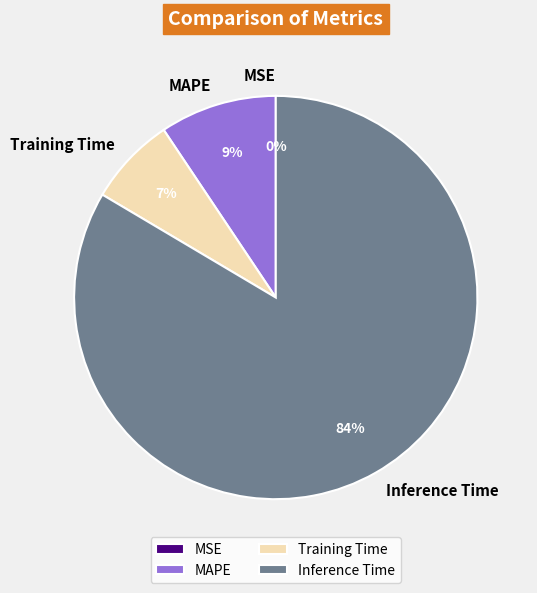

Do Training Time and Inference Time together represent more than half of the pie?

Yes